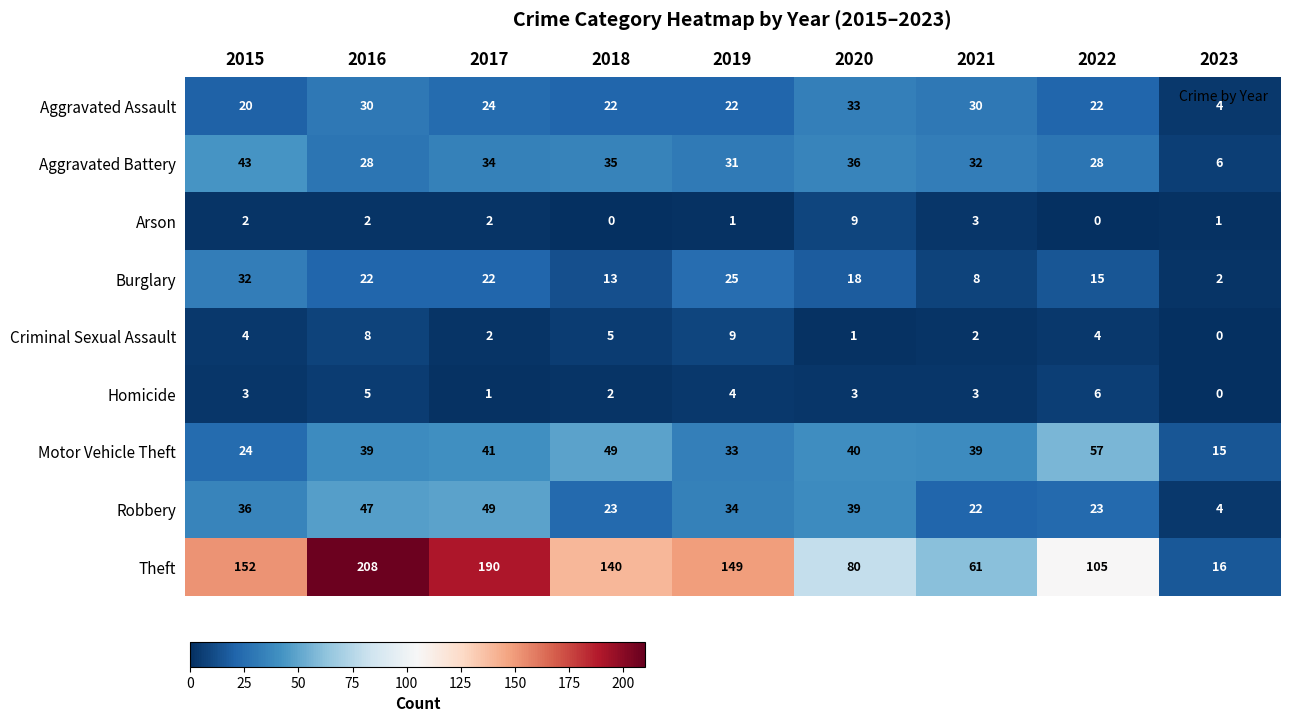

The value of Aggravated Battery at 2019 is 44. True or false?

False